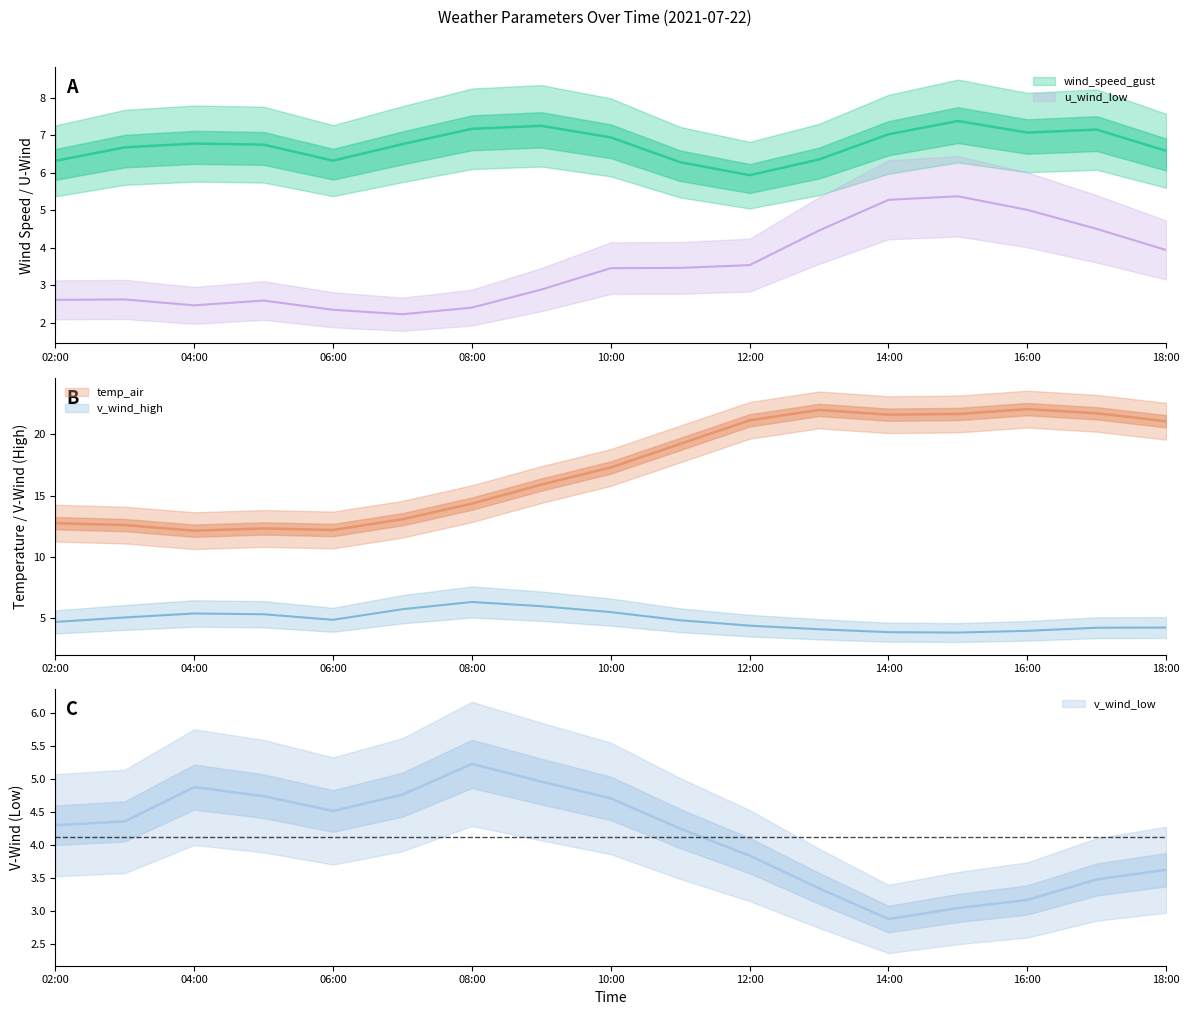

True or false: u_wind_low has a value of 1.5 at 2021-07-22 03:00.

False